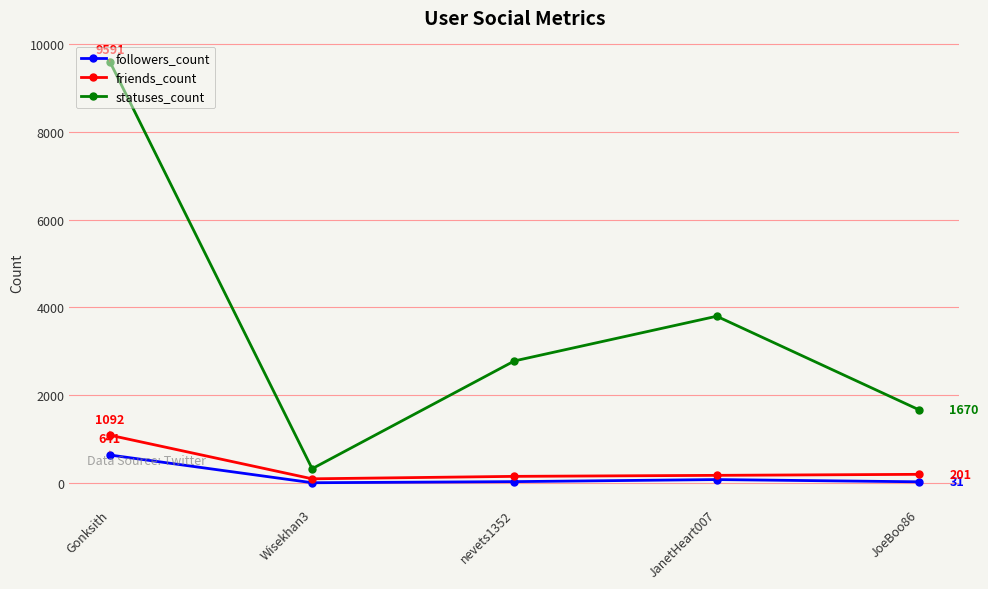

Does the chart display data point markers on the line(s)?

Yes